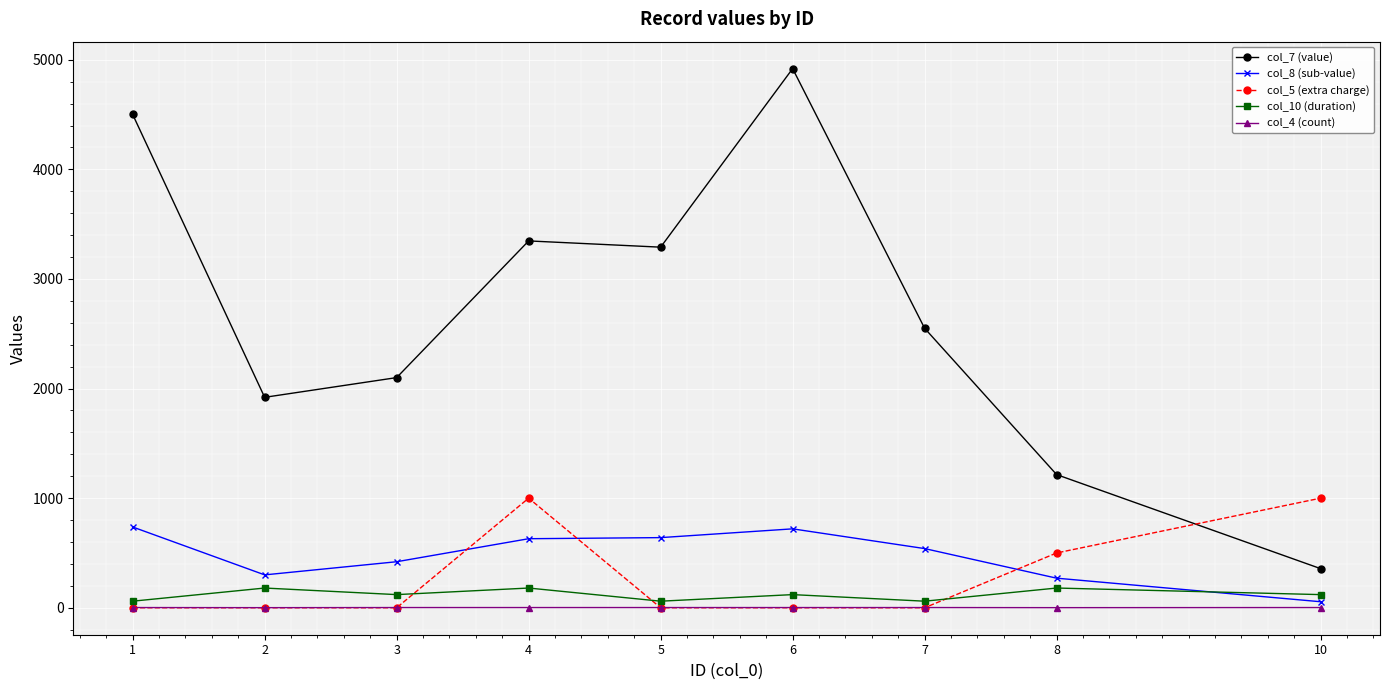

How many lines are shown in the chart?

5